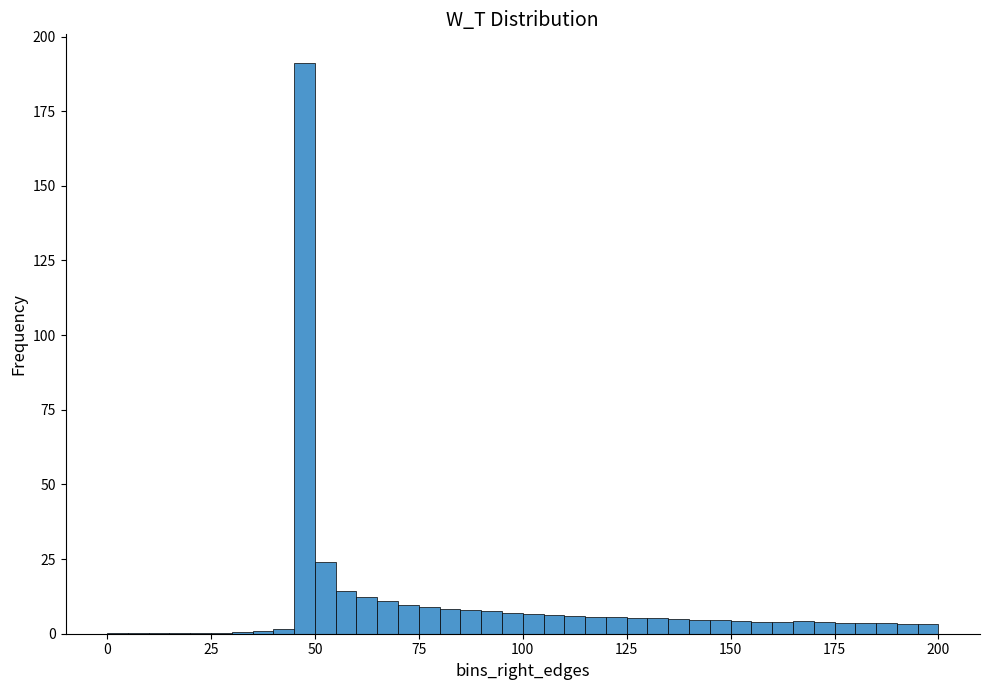

Around what value on the x-axis is the tallest bar? Give the approximate position of its centre, as read against the axis.

50